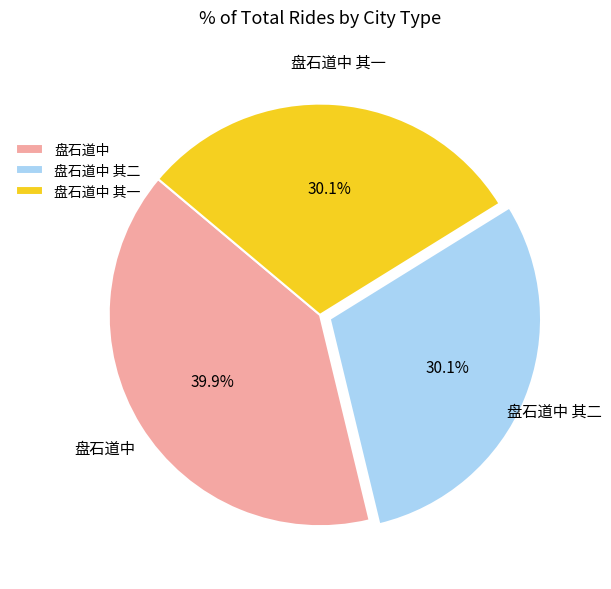

What is the largest slice in the pie chart?

盘石道中